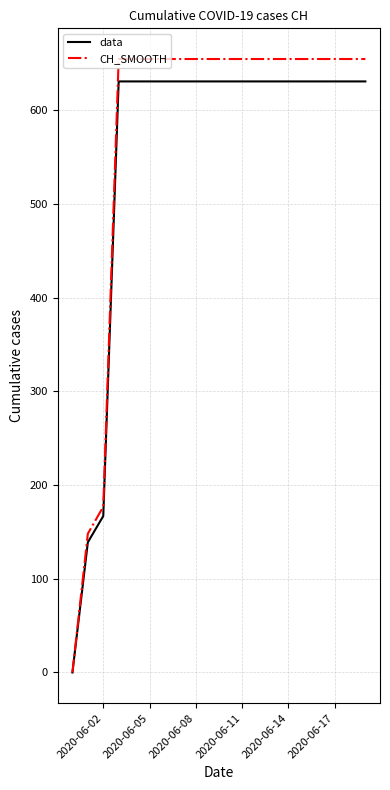

What is the highest value of the CH_SMOOTH series?

654.9